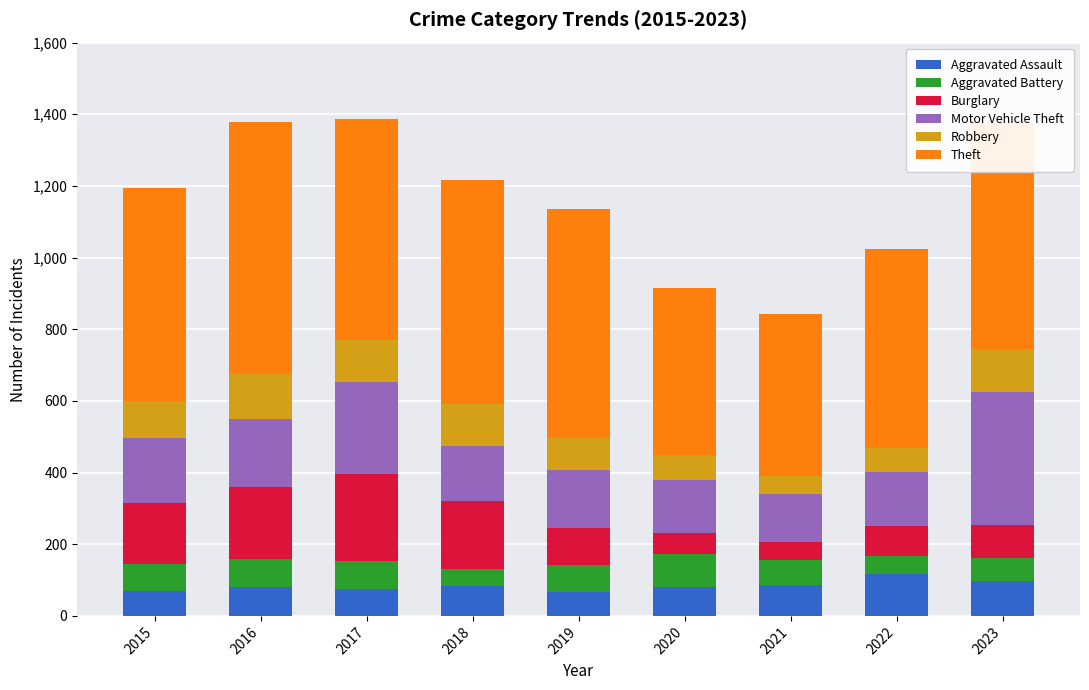

What is the total value across all series at 2017?

1388